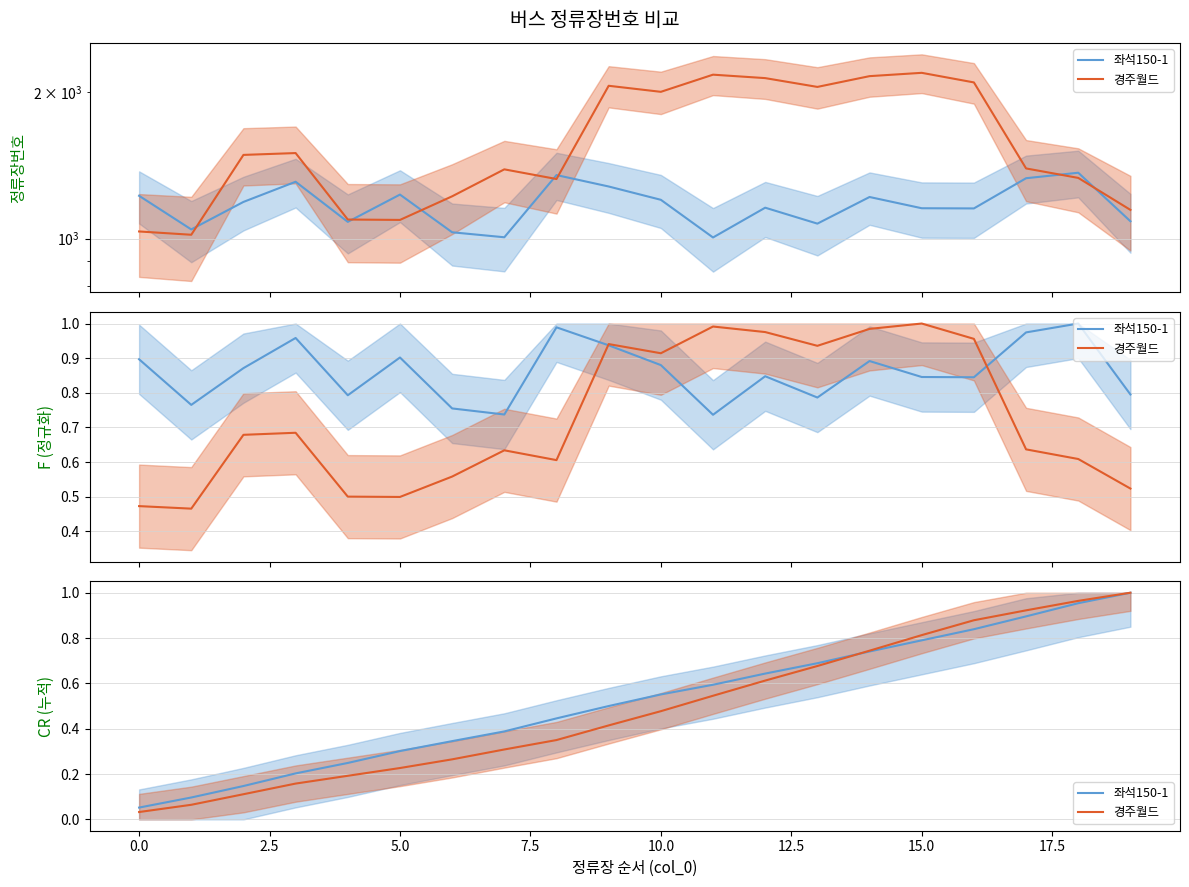

How many times do 좌석150-1 and 경주월드 cross each other?

1